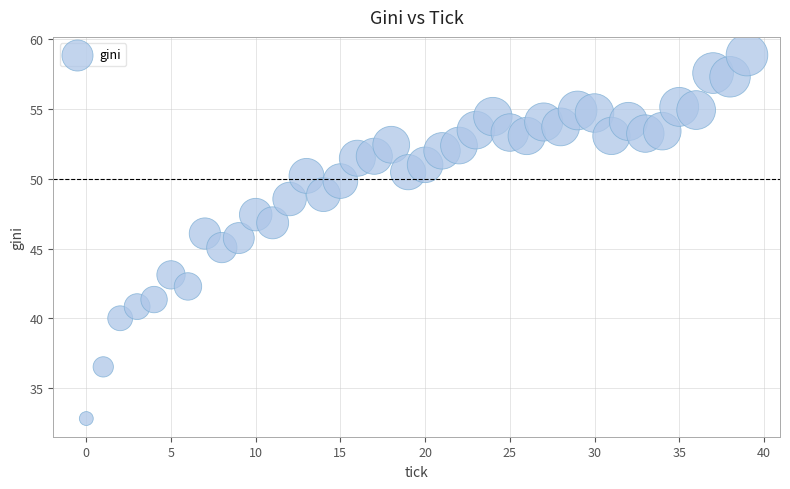

What is the range of Y values (max minus min)?

26.1